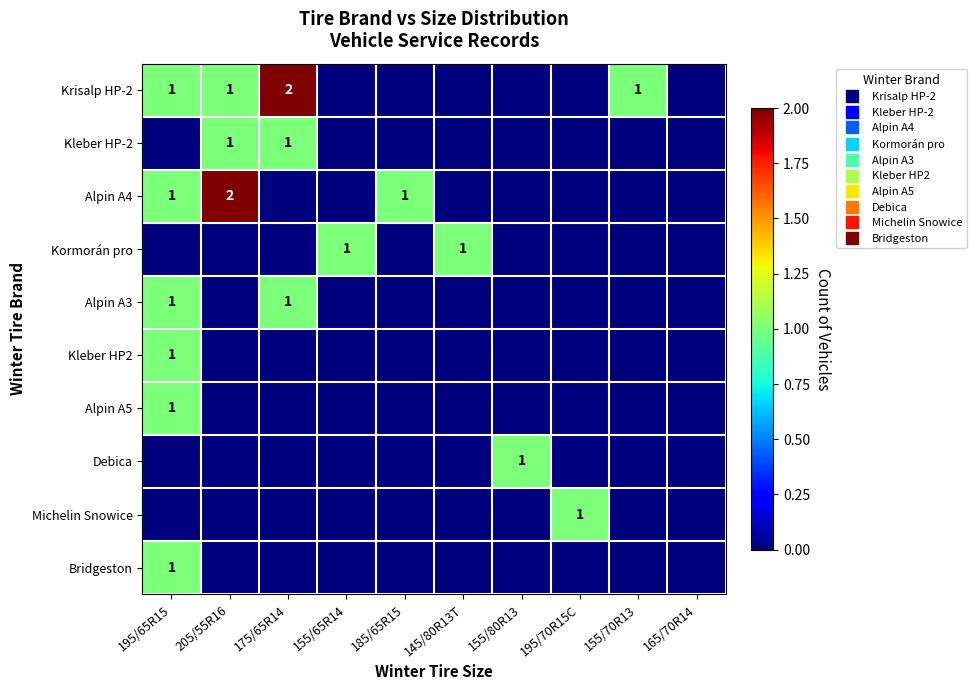

Which series has the largest range (max minus min)?

Krisalp HP-2